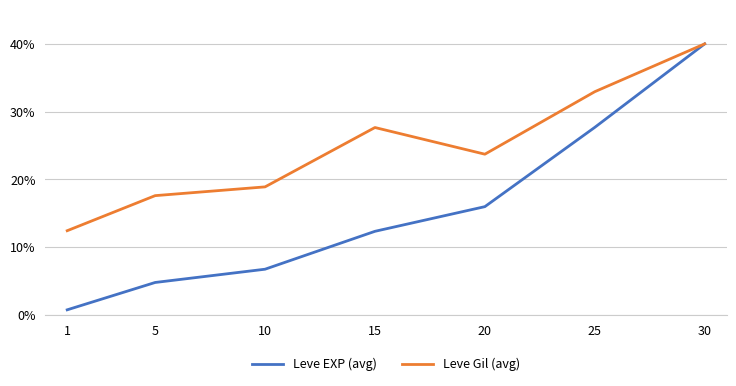

What value does the Leve EXP (avg) series have at 25?

27.7